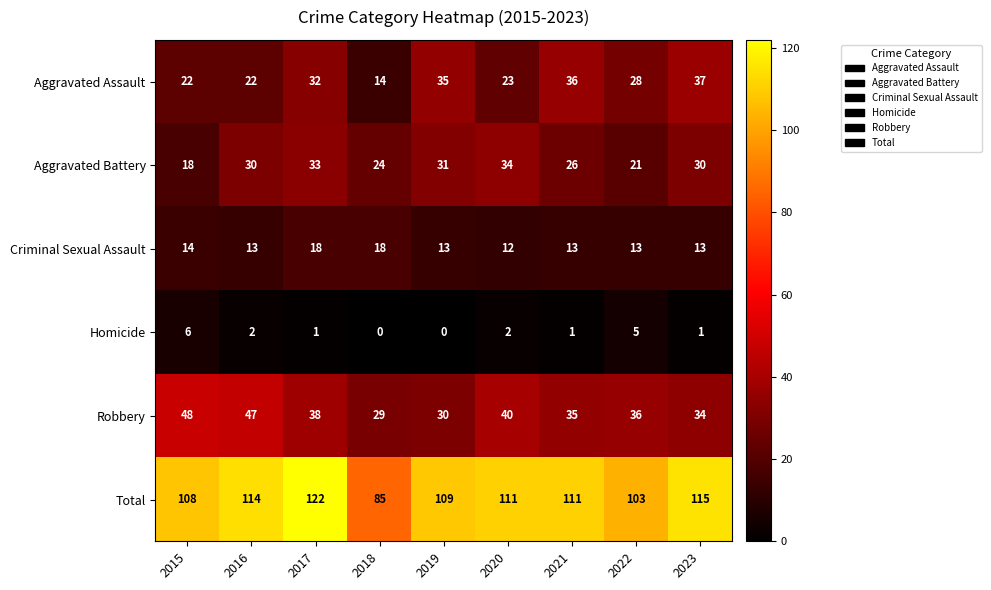

Rank the categories by Robbery value from highest to lowest.

2015, 2016, 2020, 2017, 2022, 2021, 2023, 2019, 2018